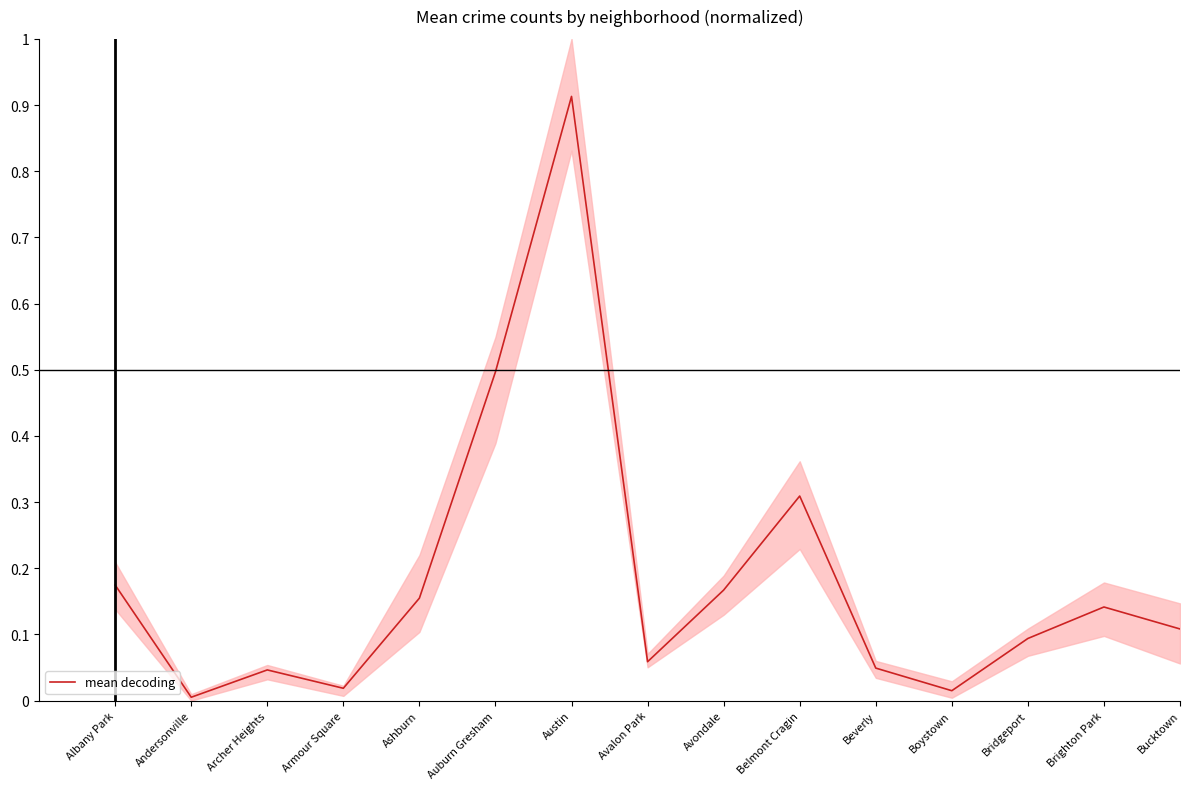

Which category has the highest value across all series?

Austin